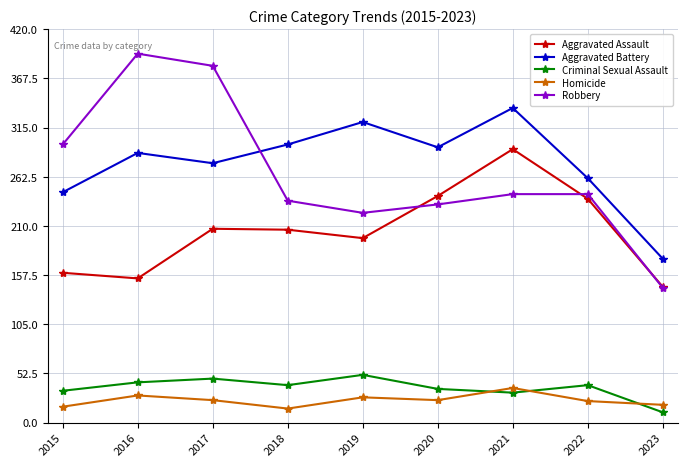

What is the sum of all Aggravated Battery values?

2495